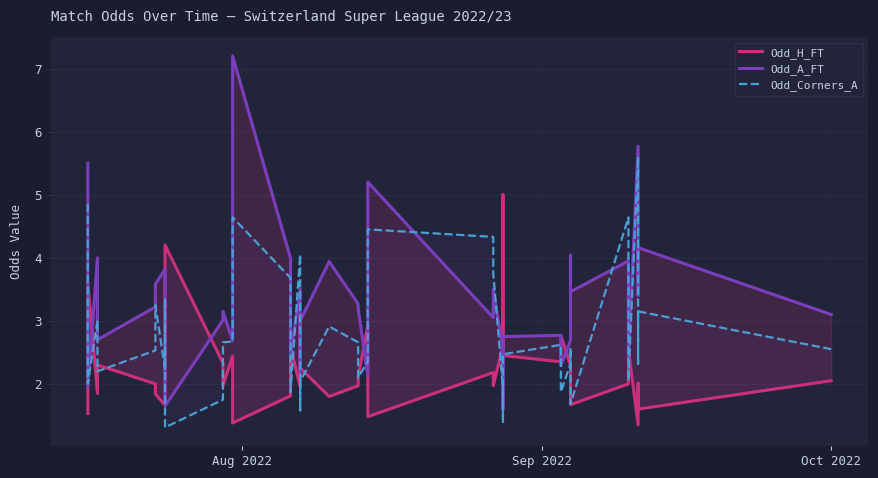

What is the value of the Odd_A_FT point at the 34th from the left?

3.5